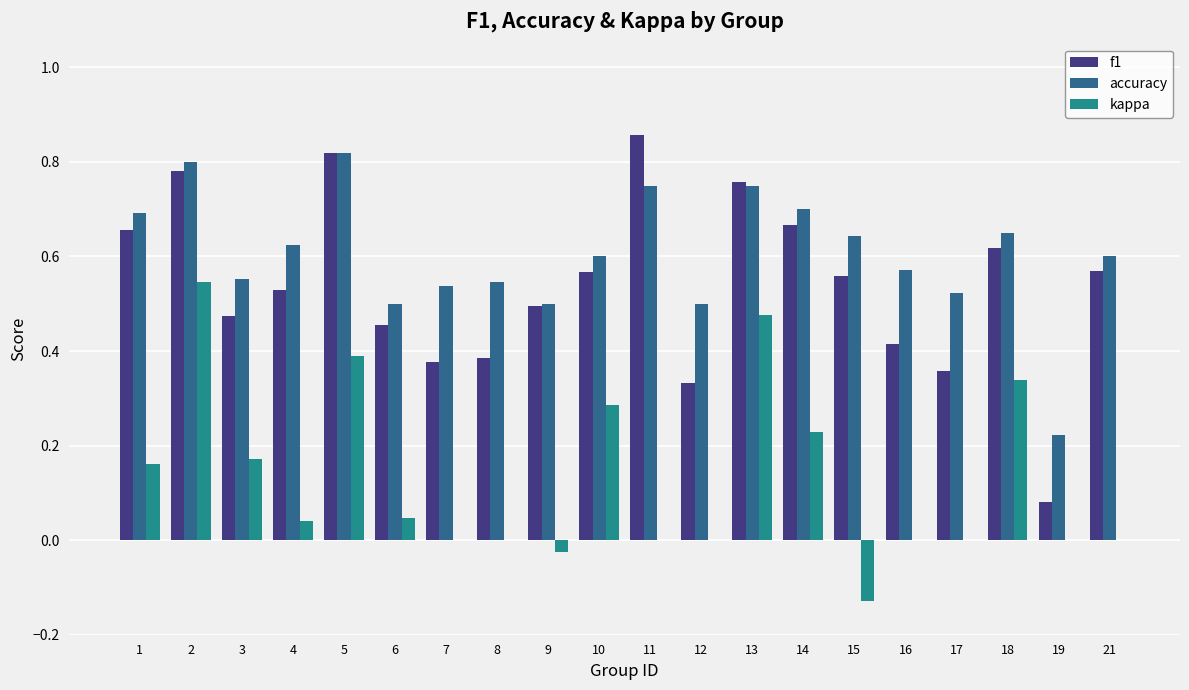

What is the sum of the f1 values at 18 and 16?

1.0